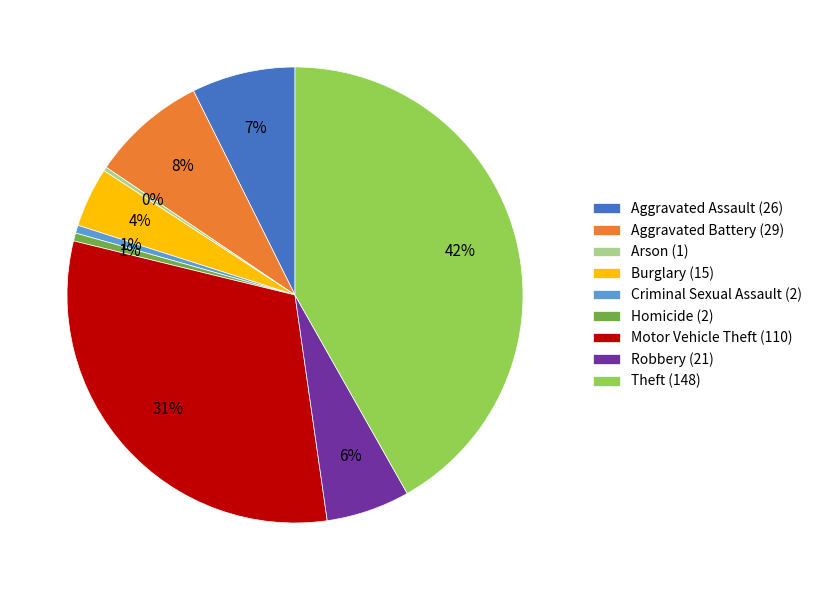

Between Robbery and Homicide, which is larger?

Robbery